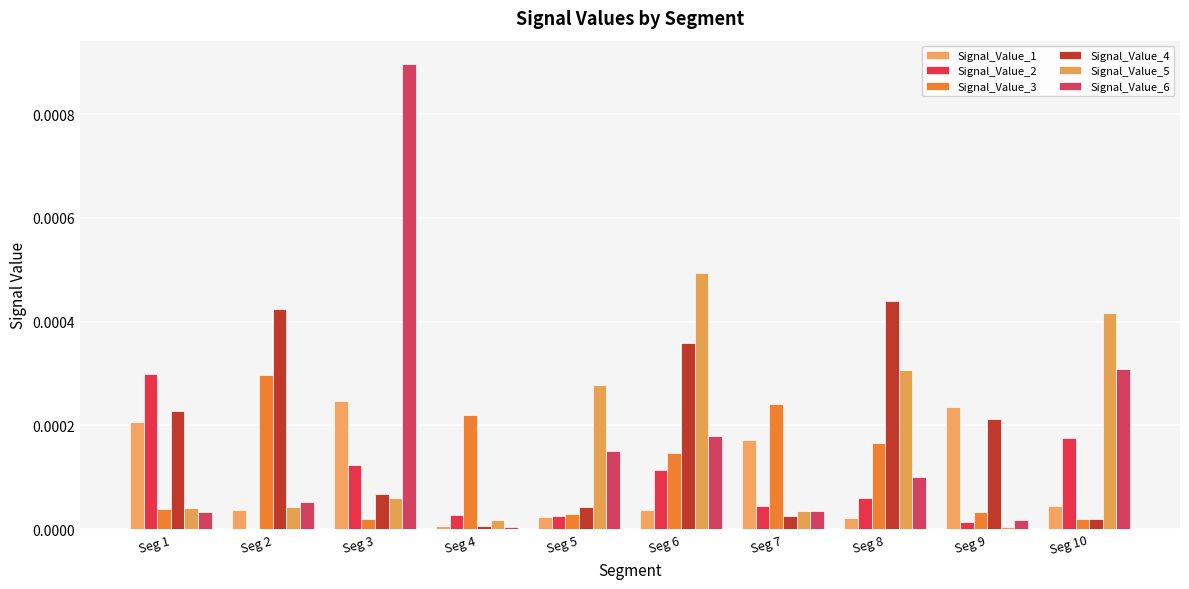

What are all the series names shown in the legend?

Signal_Value_1, Signal_Value_2, Signal_Value_3, Signal_Value_4, Signal_Value_5, Signal_Value_6